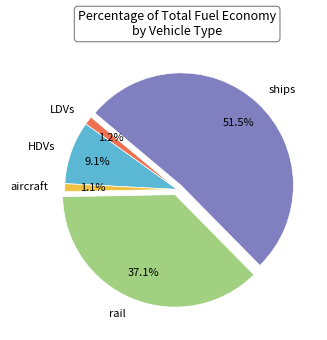

How many segments does this pie chart have?

5